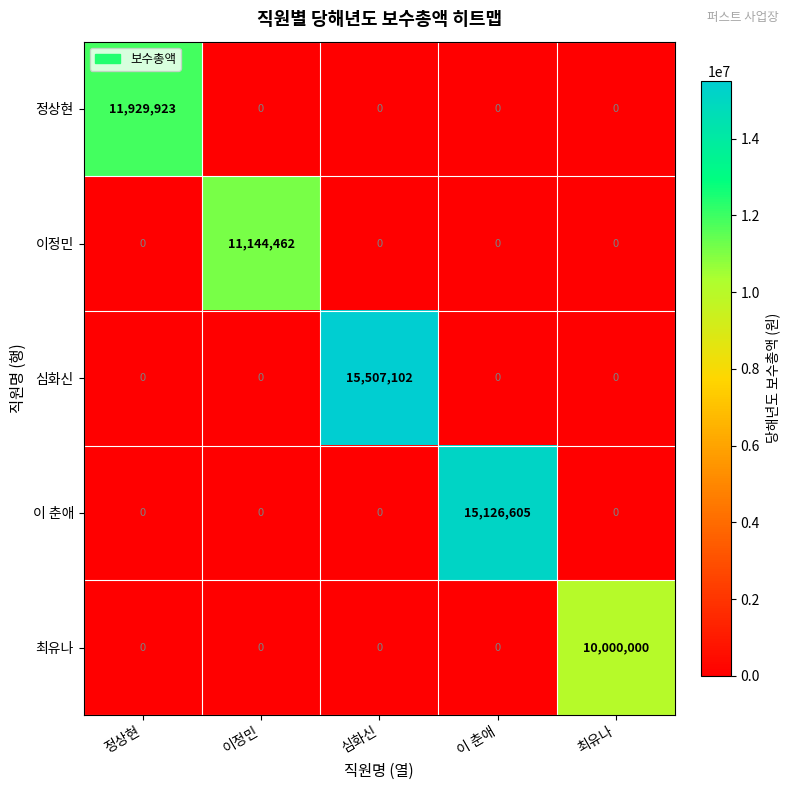

Rank the series by their maximum value, from highest to lowest.

심화신, 이 춘애, 정상현, 이정민, 최유나